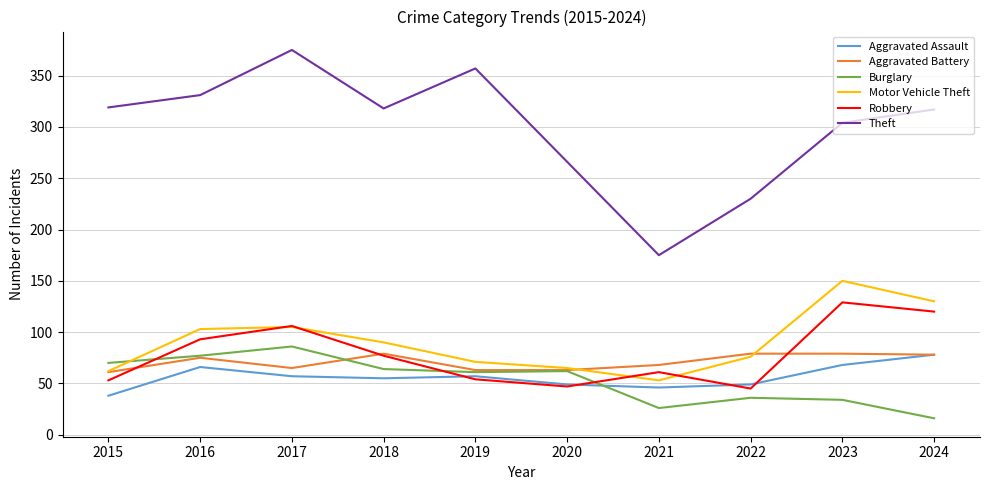

Count the number of data series in this chart.

6